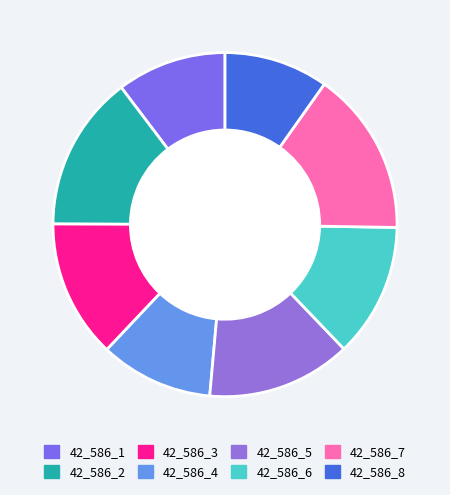

How many slices are in this pie chart?

8